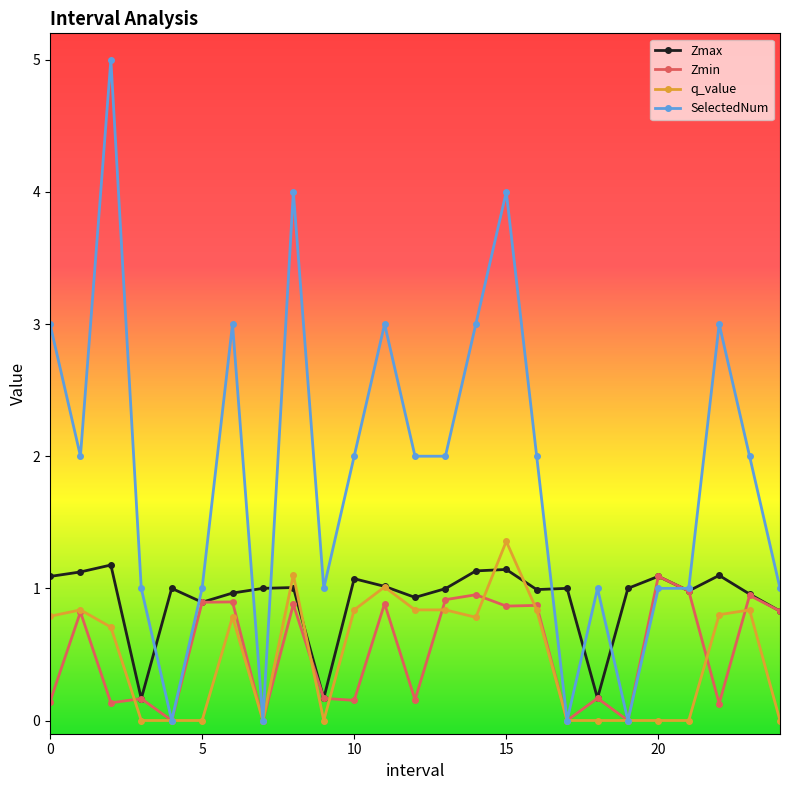

Which series has the largest total across all categories?

SelectedNum